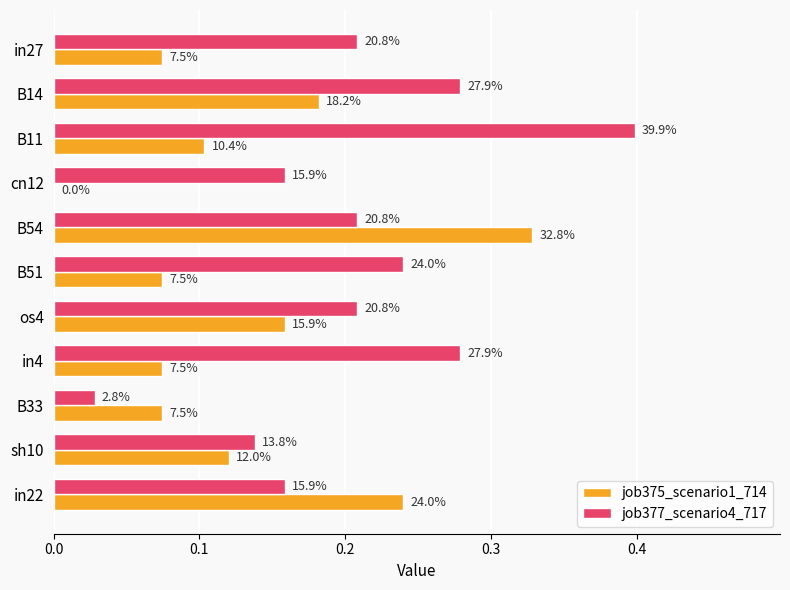

What are all the series names shown in the legend?

job375_scenario1_714, job377_scenario4_717